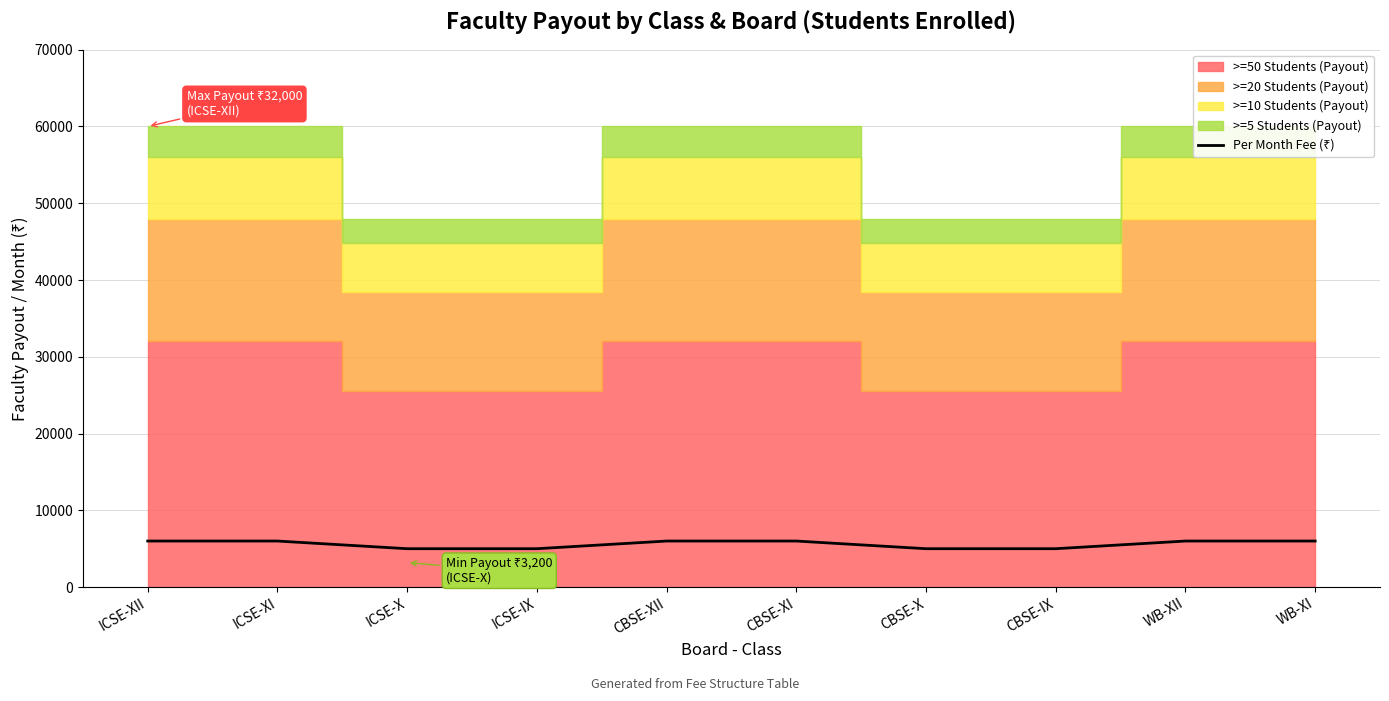

True or false: the data shows 8146 at CBSE-XI.

False